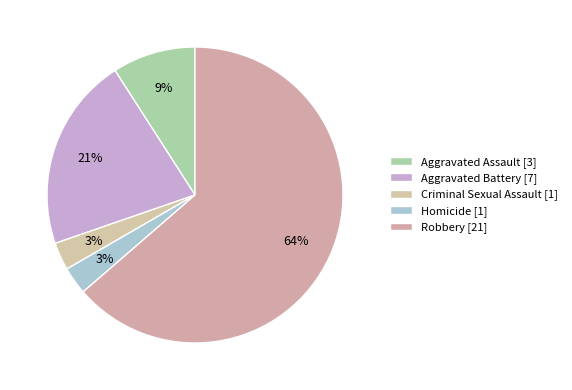

Count the number of slices in the pie.

5